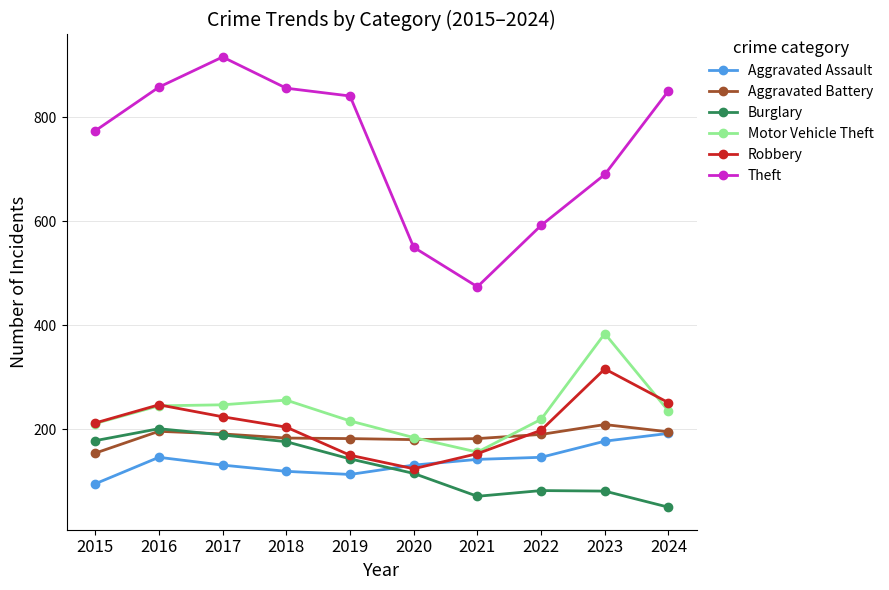

What are all the series names shown in the legend?

Aggravated Assault, Aggravated Battery, Burglary, Motor Vehicle Theft, Robbery, Theft